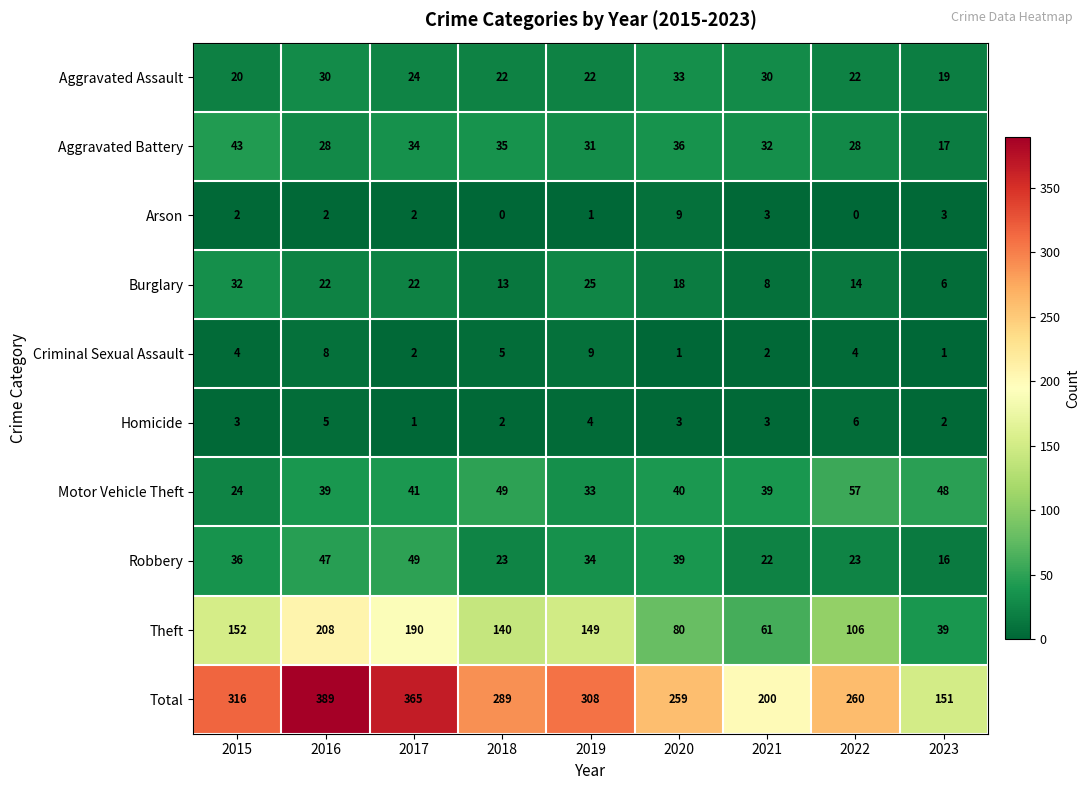

What is the sum of all Robbery values?

289